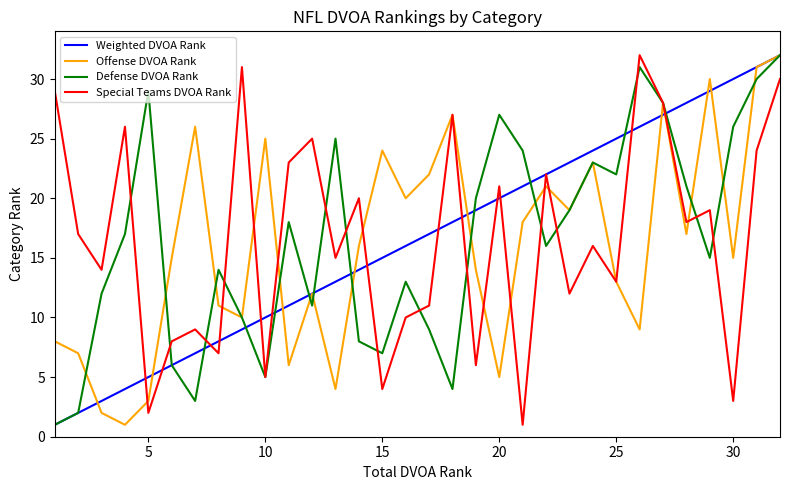

What is the highest value of the Special Teams DVOA Rank series?

32